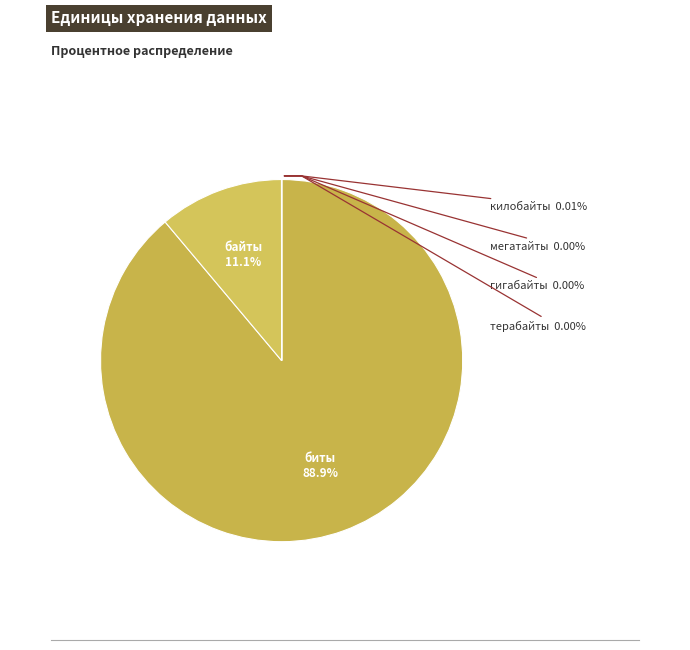

Count the number of slices in the pie.

6